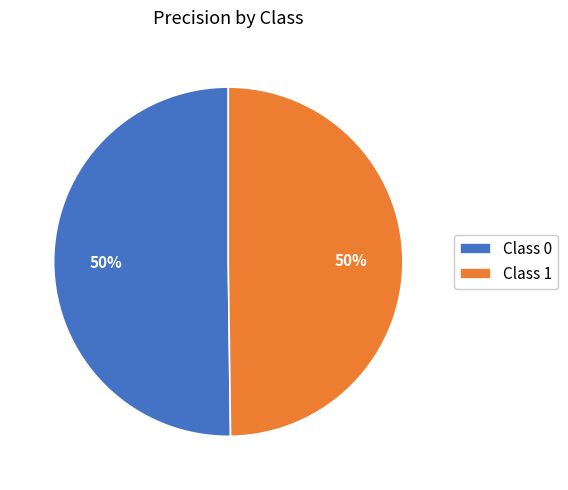

To the nearest percent, what portion does Class 0 represent?

50%